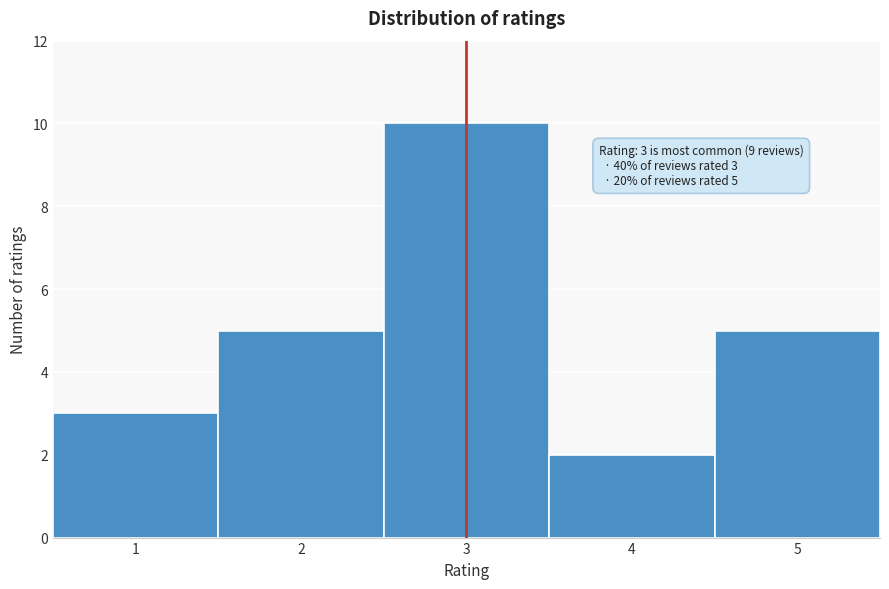

Which range on the x-axis has the tallest bar?

2.5 to 3.5